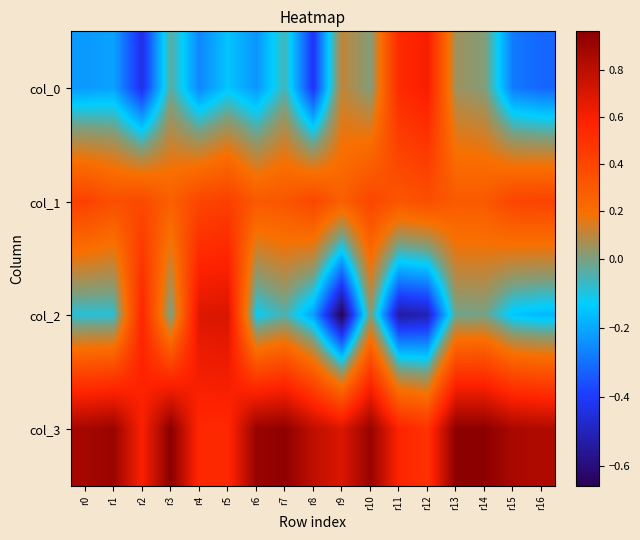

Rank the series at r12 from lowest to highest value.

col_2, col_1, col_3, col_0